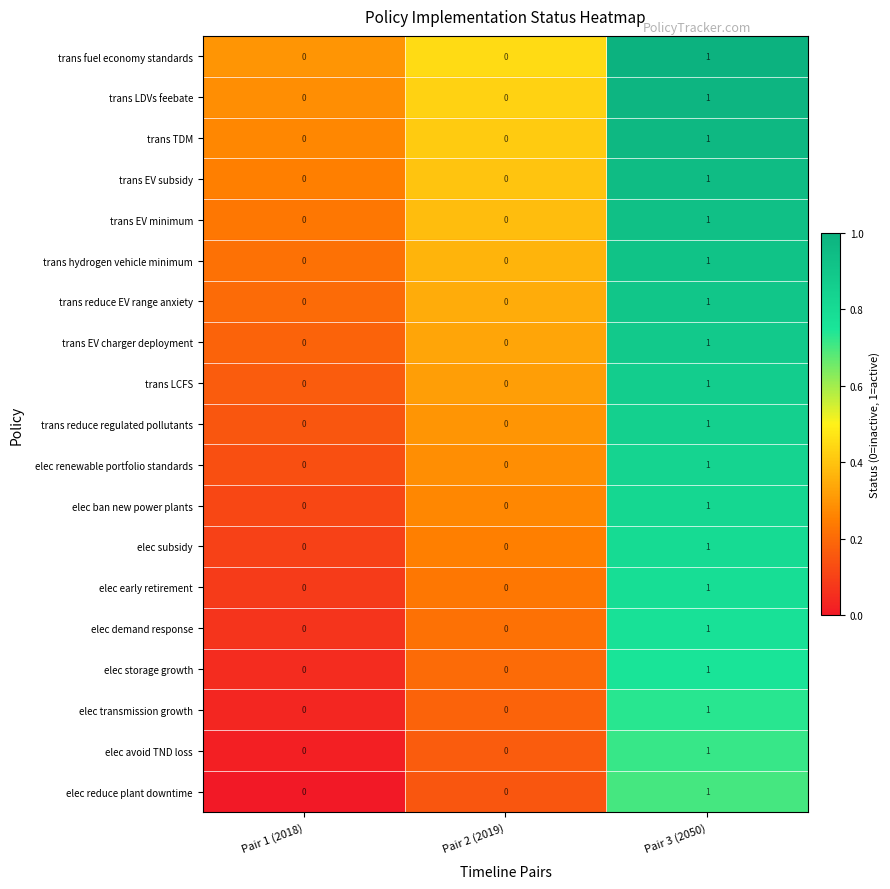

True or false: elec transmission growth has a value of 0 at Pair 3 (2050).

False